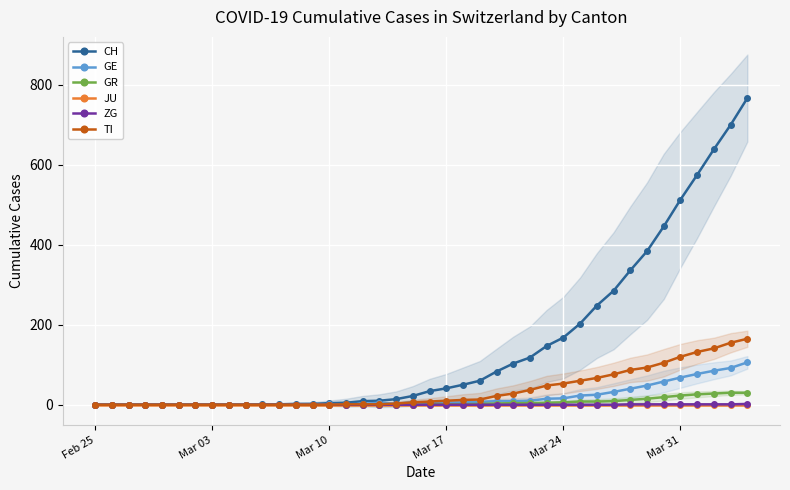

True or false: GE has more than 2 interior local peaks.

False